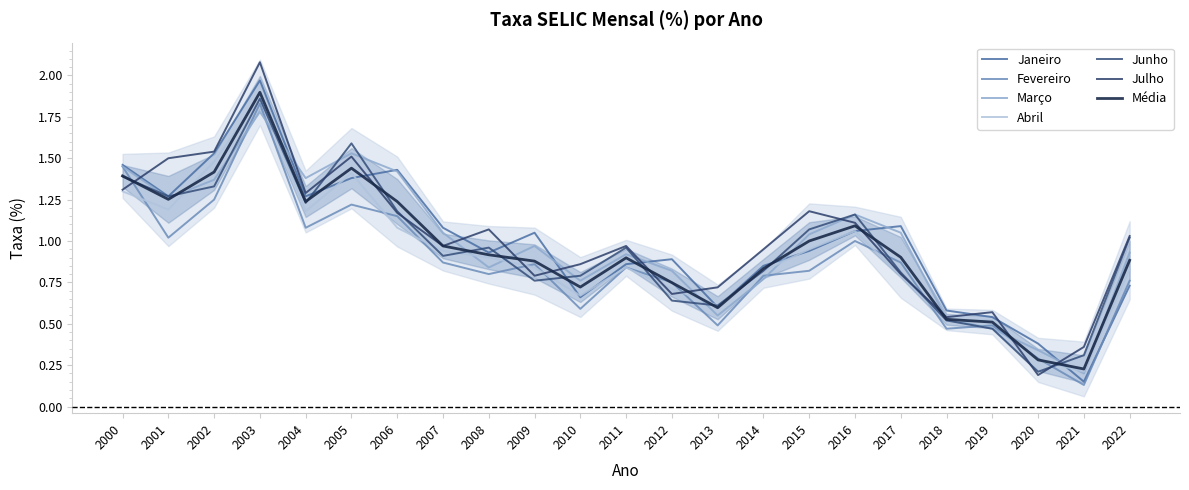

Which series has the largest range (max minus min)?

Julho